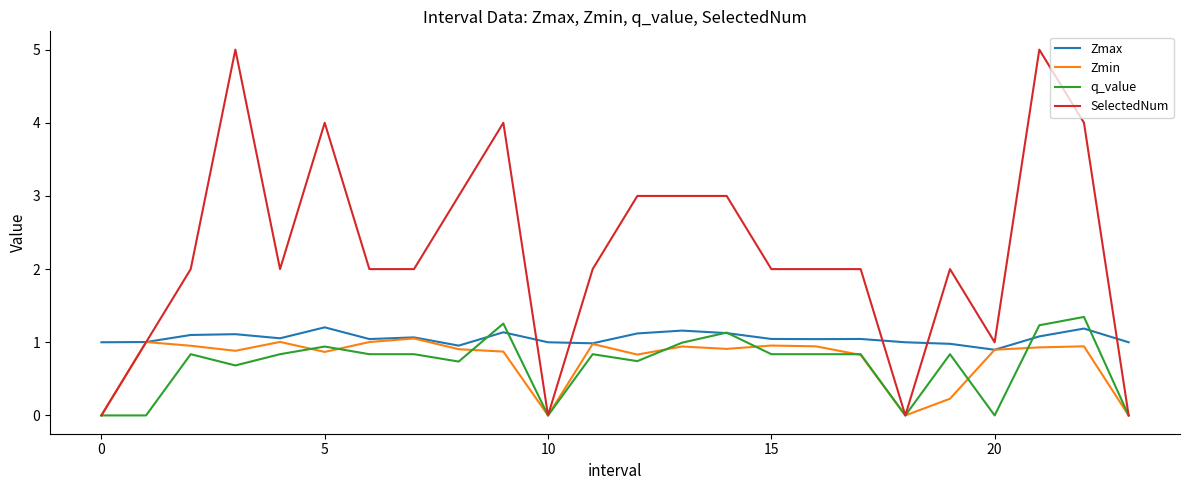

Which series has the largest total across all categories?

SelectedNum